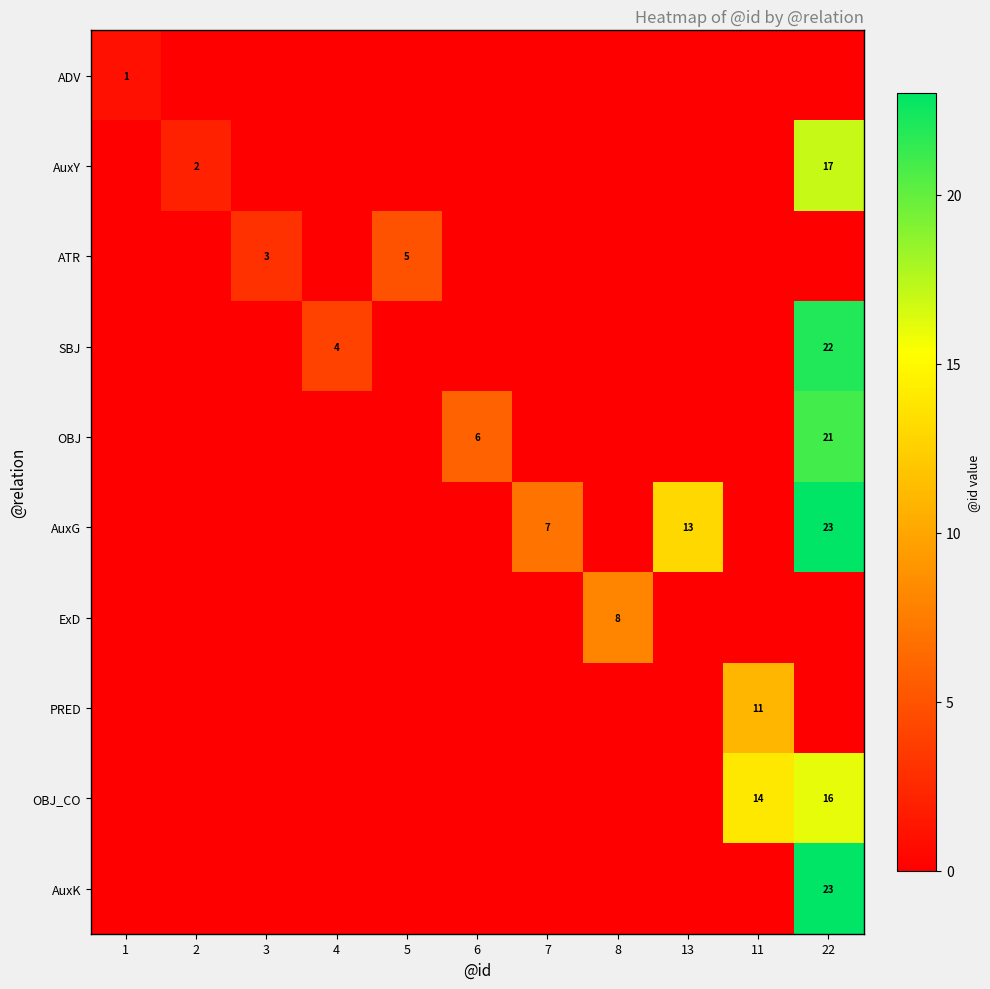

The value of AuxG at 22 is 40. True or false?

False